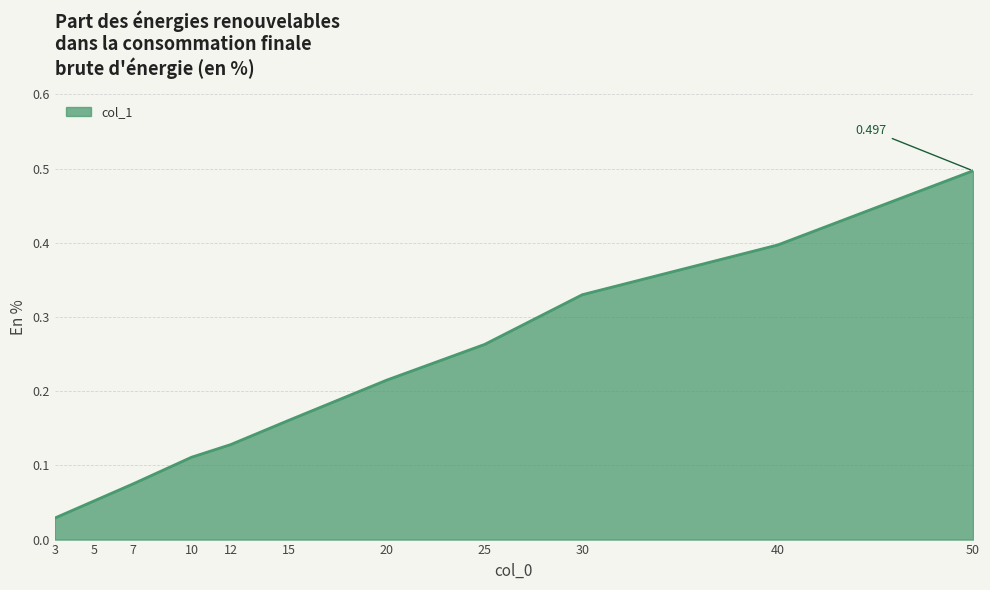

What is the change in value from 7 to 25?

+0.2